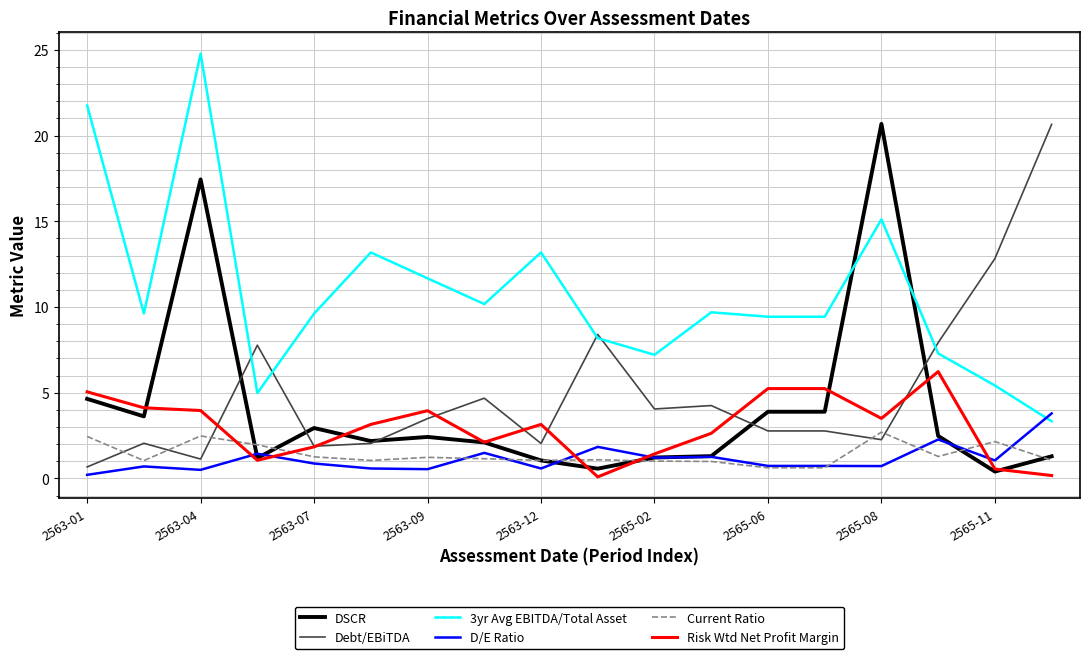

True or false: 3yr Avg EBITDA/Total Asset and Risk Wtd Net Profit Margin intersect in this chart.

False